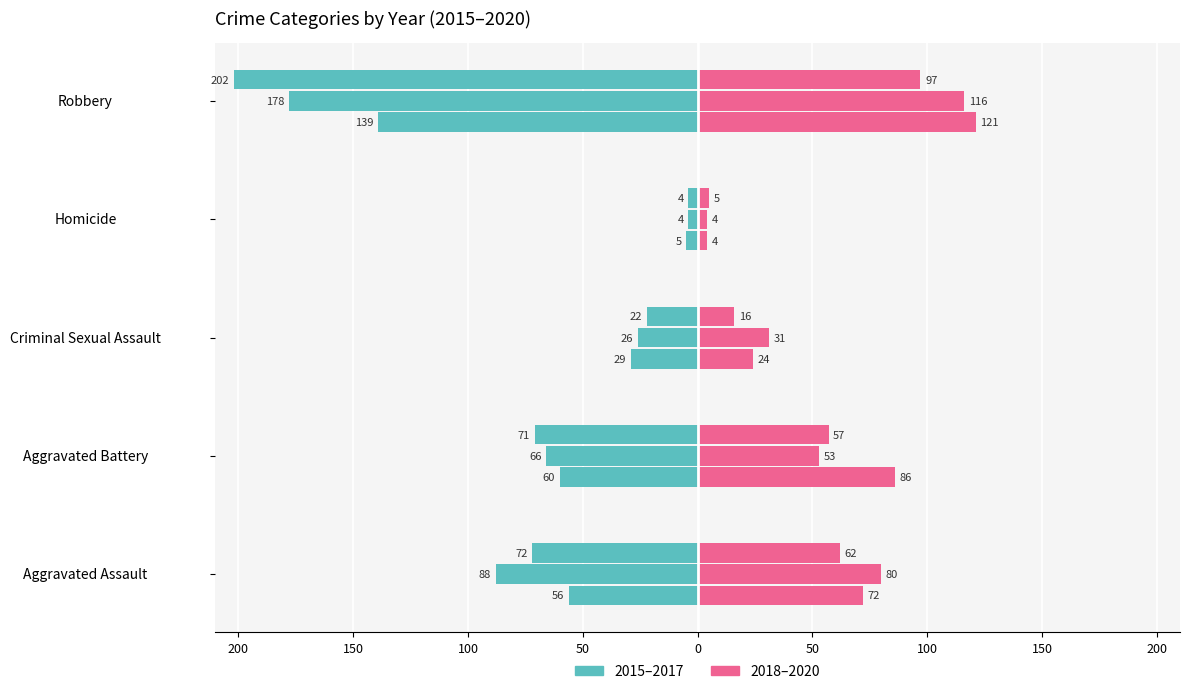

Read the 2019 value at Aggravated Battery.

53